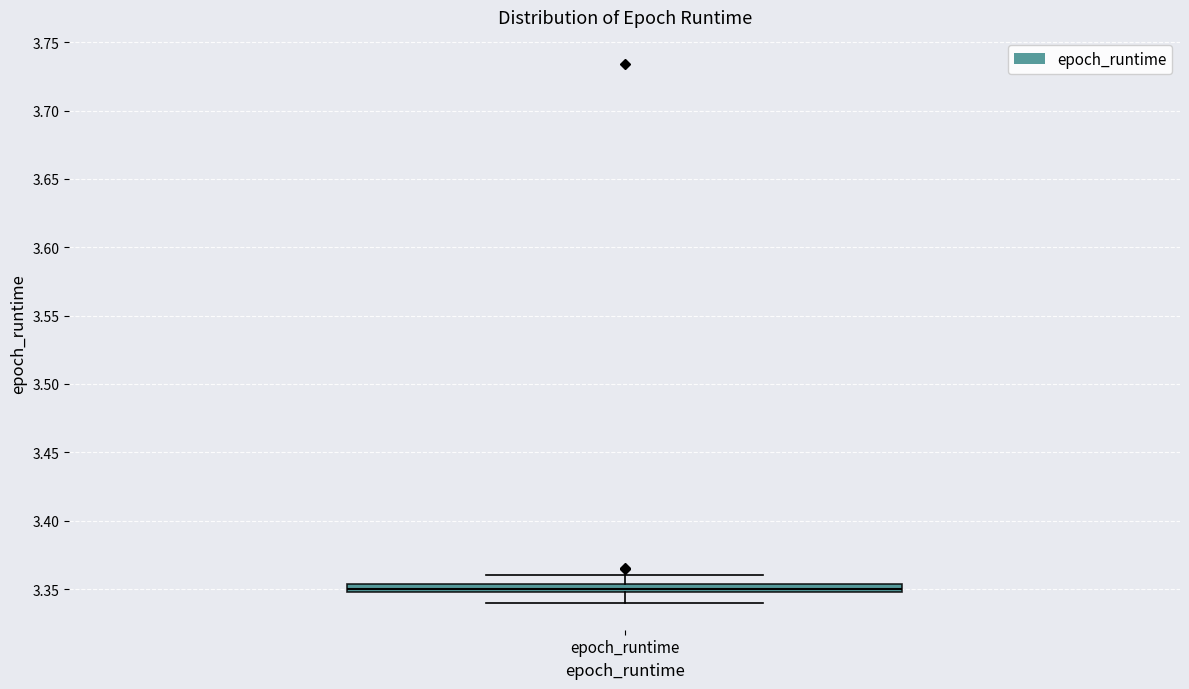

Where is the upper edge of the box for epoch_runtime on the y-axis? The values are not printed on the chart, so give them approximately, as read against the axis.

3.355